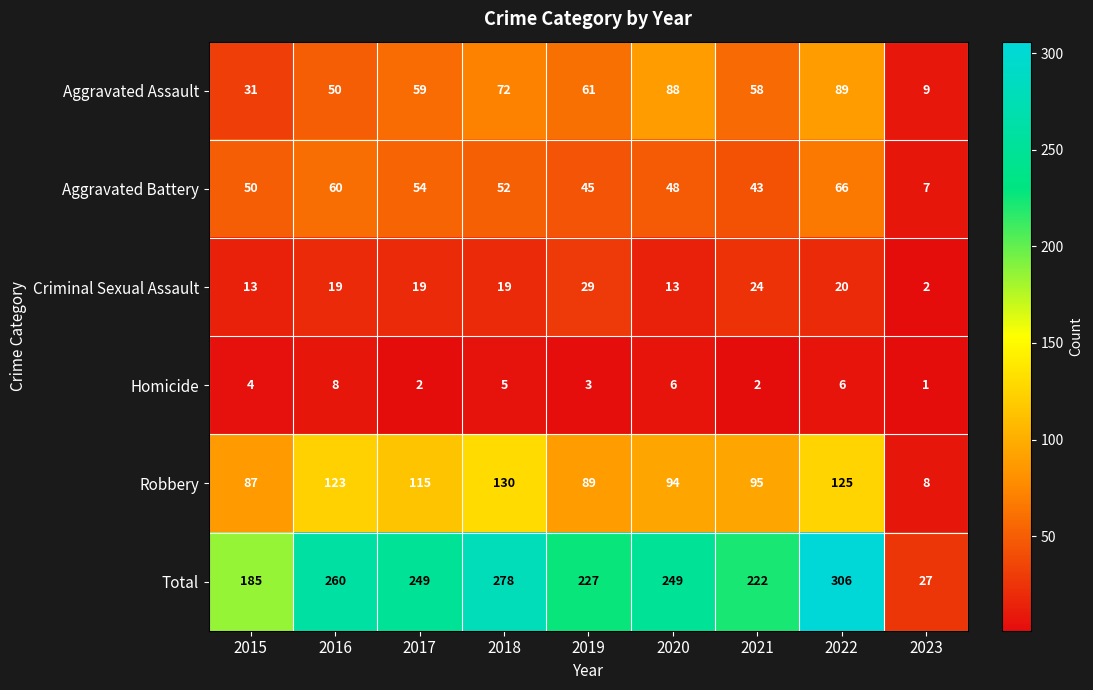

How many data points does each series have?

9